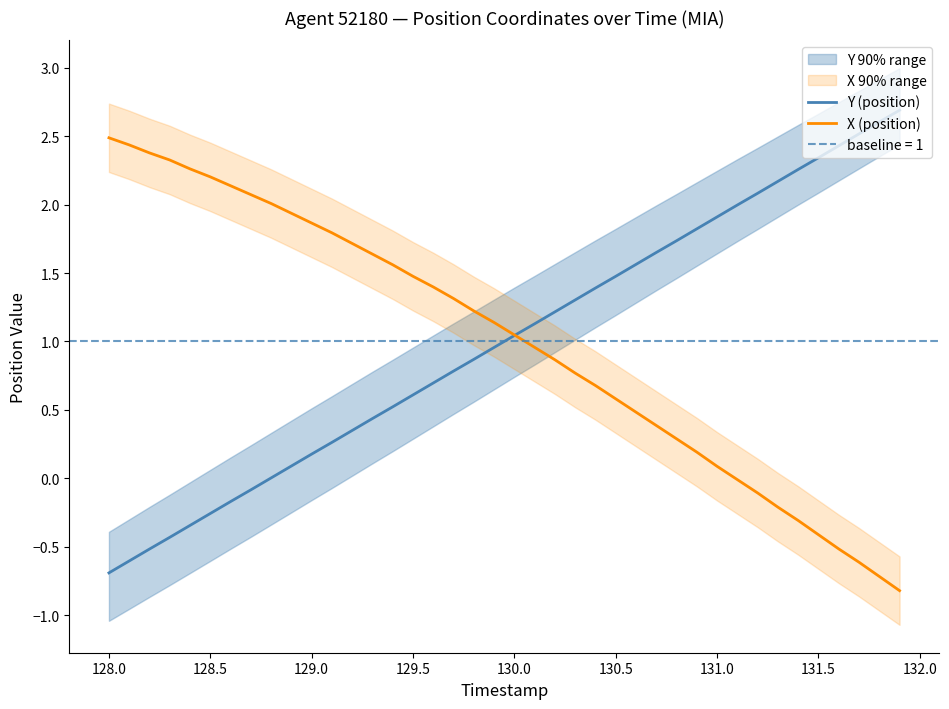

What is the sum of all Y (position) values?

40.0